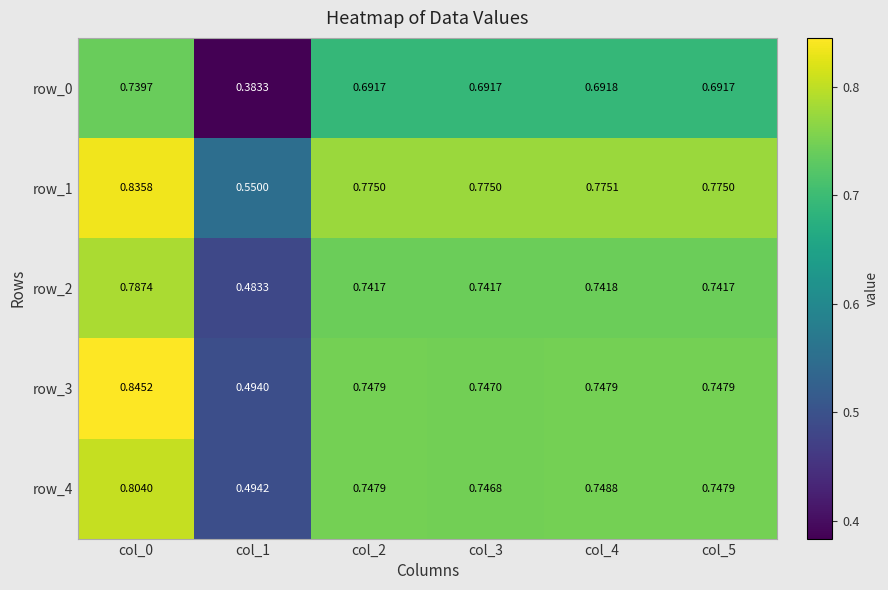

Is the value of row_2 at col_1 greater than the value of row_3 at col_5?

No